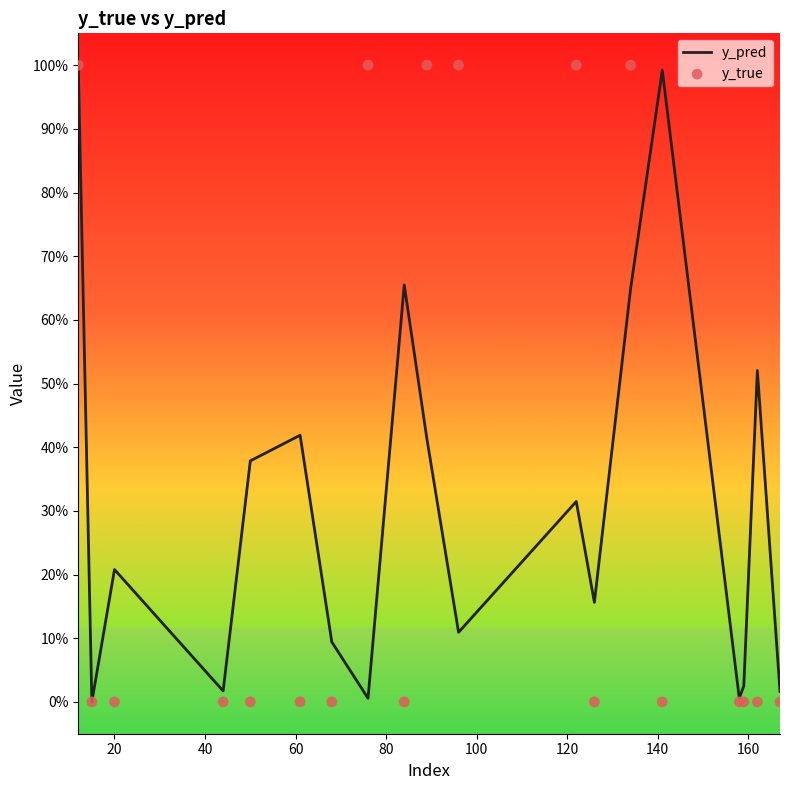

Which series has the widest spread of Y values?

y_true